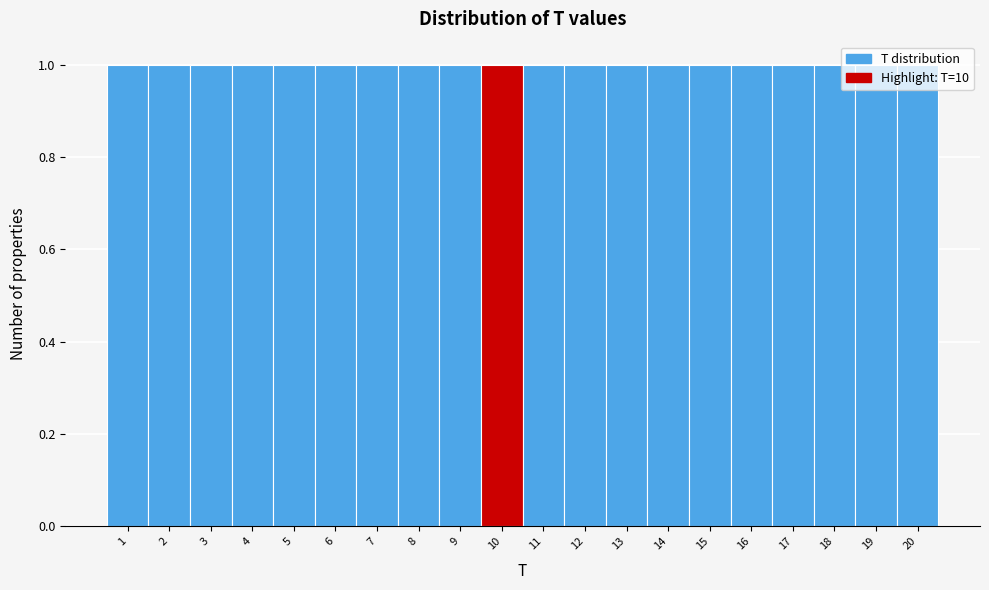

Reading left to right, transcribe this chart: for each bar, give the range it covers on the x-axis and its height. The values are not printed on the chart, so give them approximately, as read against the axis.

0.5 to 1.5: 1
1.5 to 2.5: 1
2.5 to 3.5: 1
3.5 to 4.5: 1
4.5 to 5.5: 1
5.5 to 6.5: 1
6.5 to 7.5: 1
7.5 to 8.5: 1
8.5 to 9.5: 1
9.5 to 10.5: 1
10.5 to 11.5: 1
11.5 to 12.5: 1
12.5 to 13.5: 1
13.5 to 14.5: 1
14.5 to 15.5: 1
15.5 to 16.5: 1
16.5 to 17.5: 1
17.5 to 18.5: 1
18.5 to 19.5: 1
19.5 to 20.5: 1